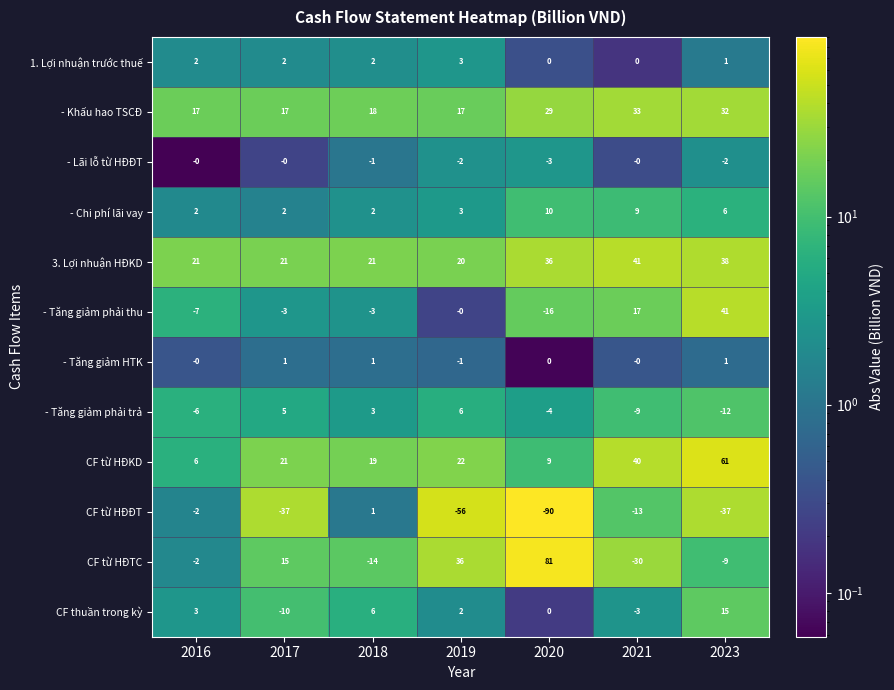

Rank the categories by CF thuần trong kỳ value from highest to lowest.

2023, 2018, 2016, 2019, 2020, 2021, 2017